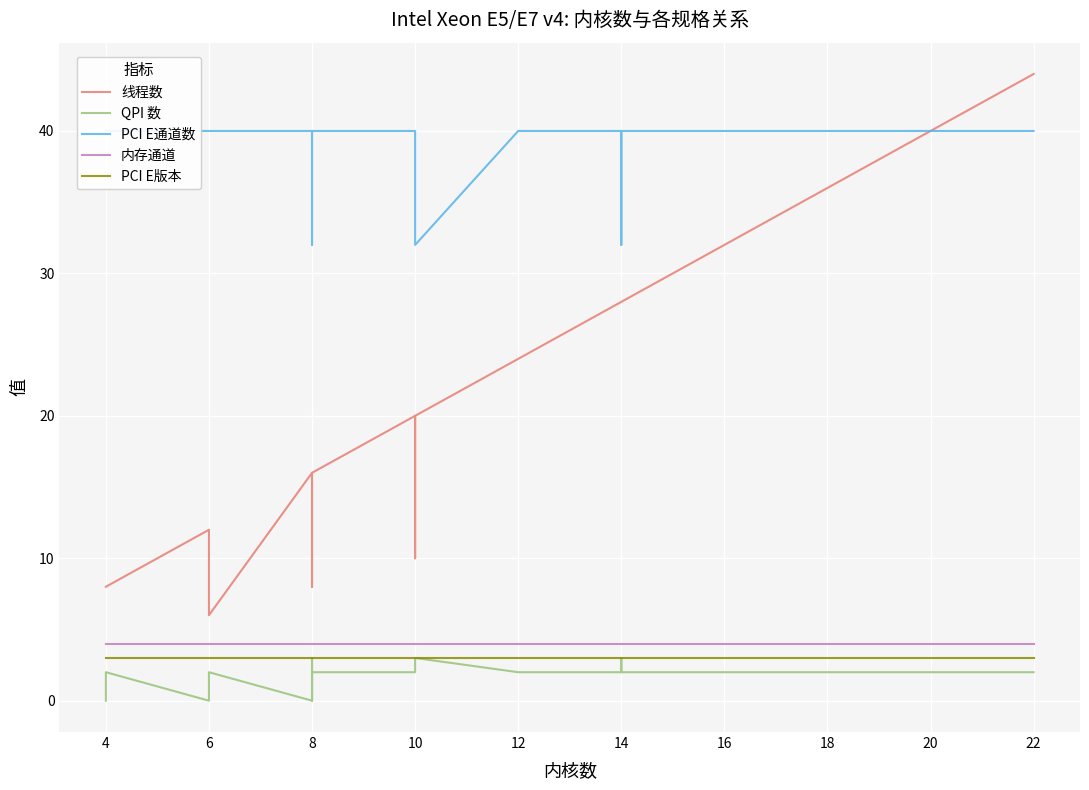

At how many categories does at least one series exceed 11?

40